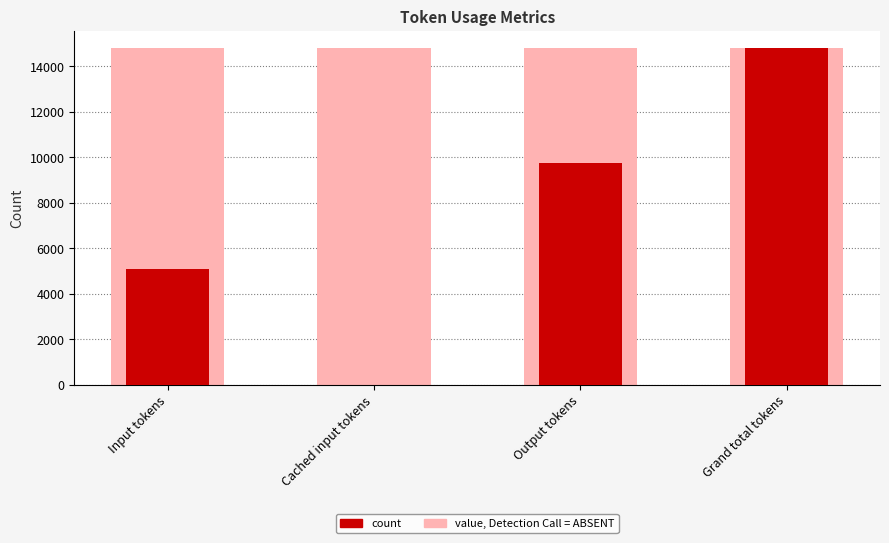

List the labels in order of Background value, largest first.

Input tokens, Cached input tokens, Output tokens, Grand total tokens